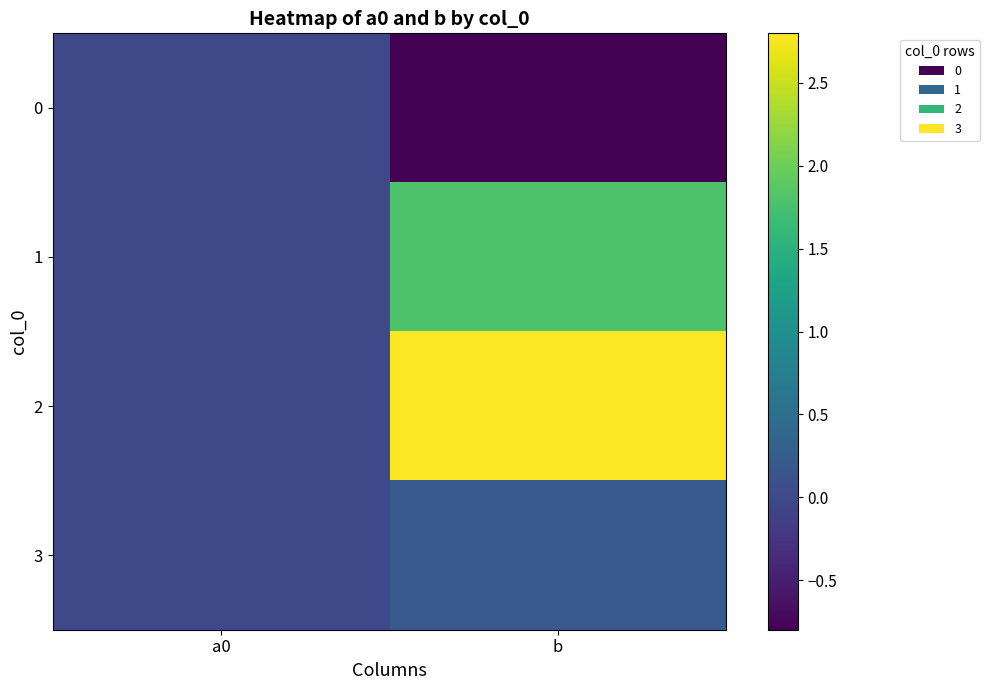

At how many categories does at least one series exceed 0?

2